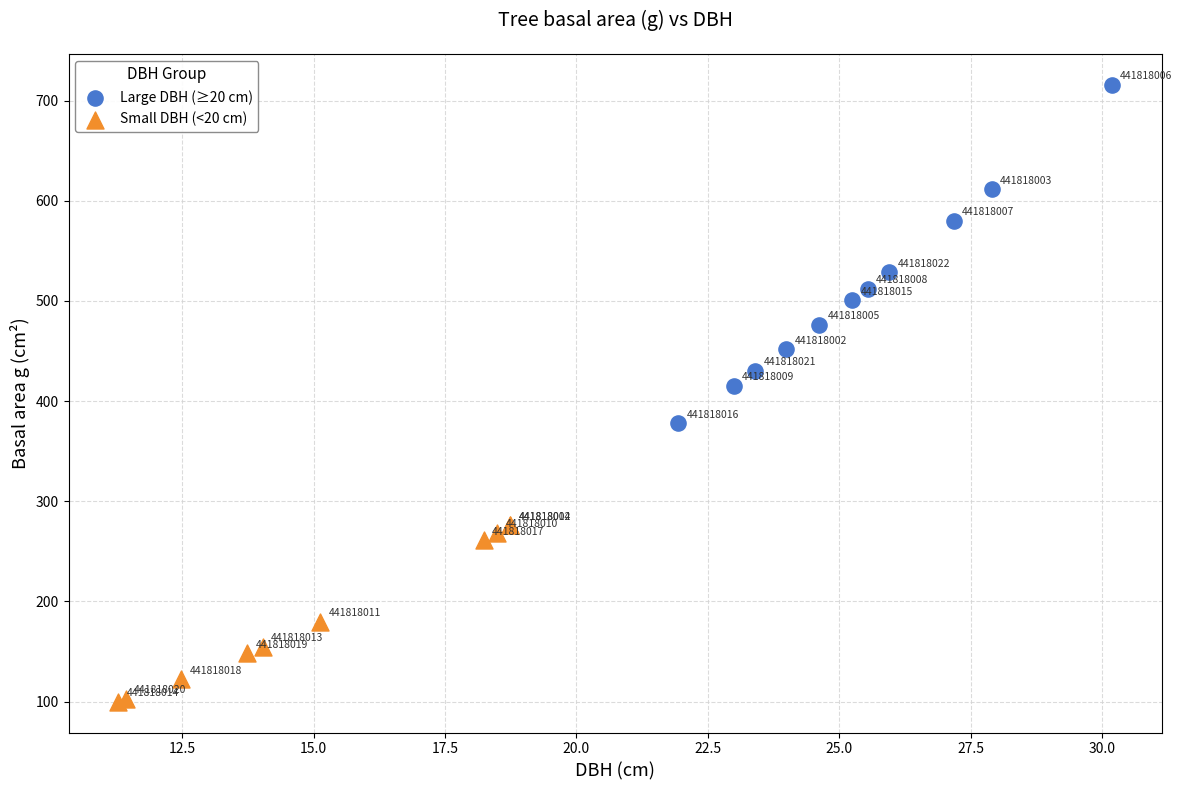

Which series reaches the maximum Y coordinate?

Large DBH (≥20 cm)